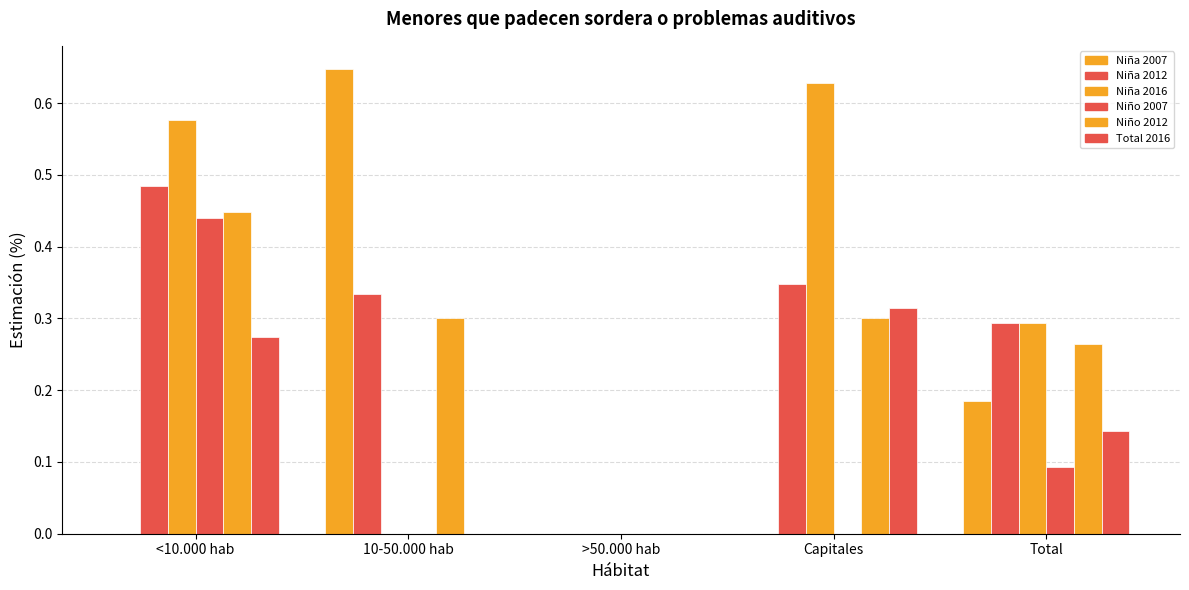

Is it true that Niño 2012 equals 0.0 at >50.000 hab?

True